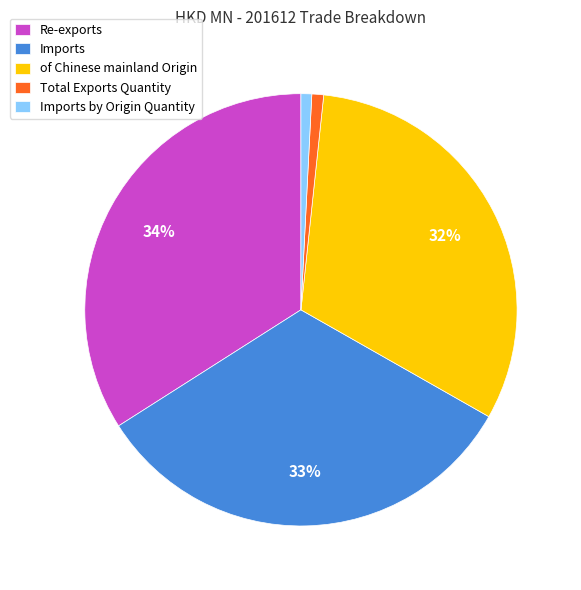

The Imports slice represents 33% of the pie. True or false?

True